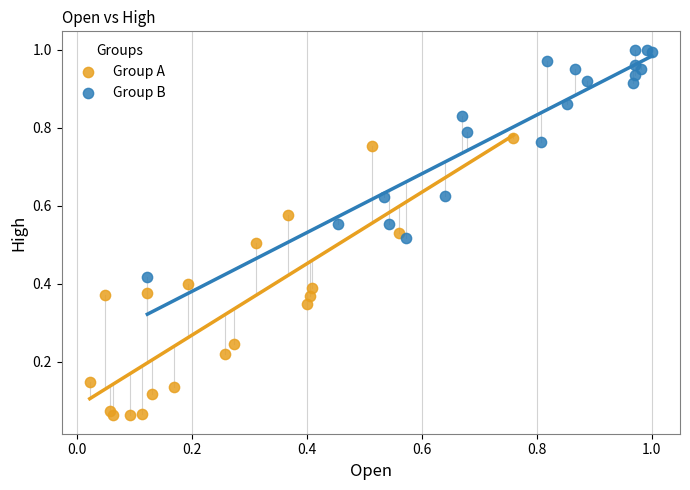

Which series reaches the minimum Y coordinate?

Group A